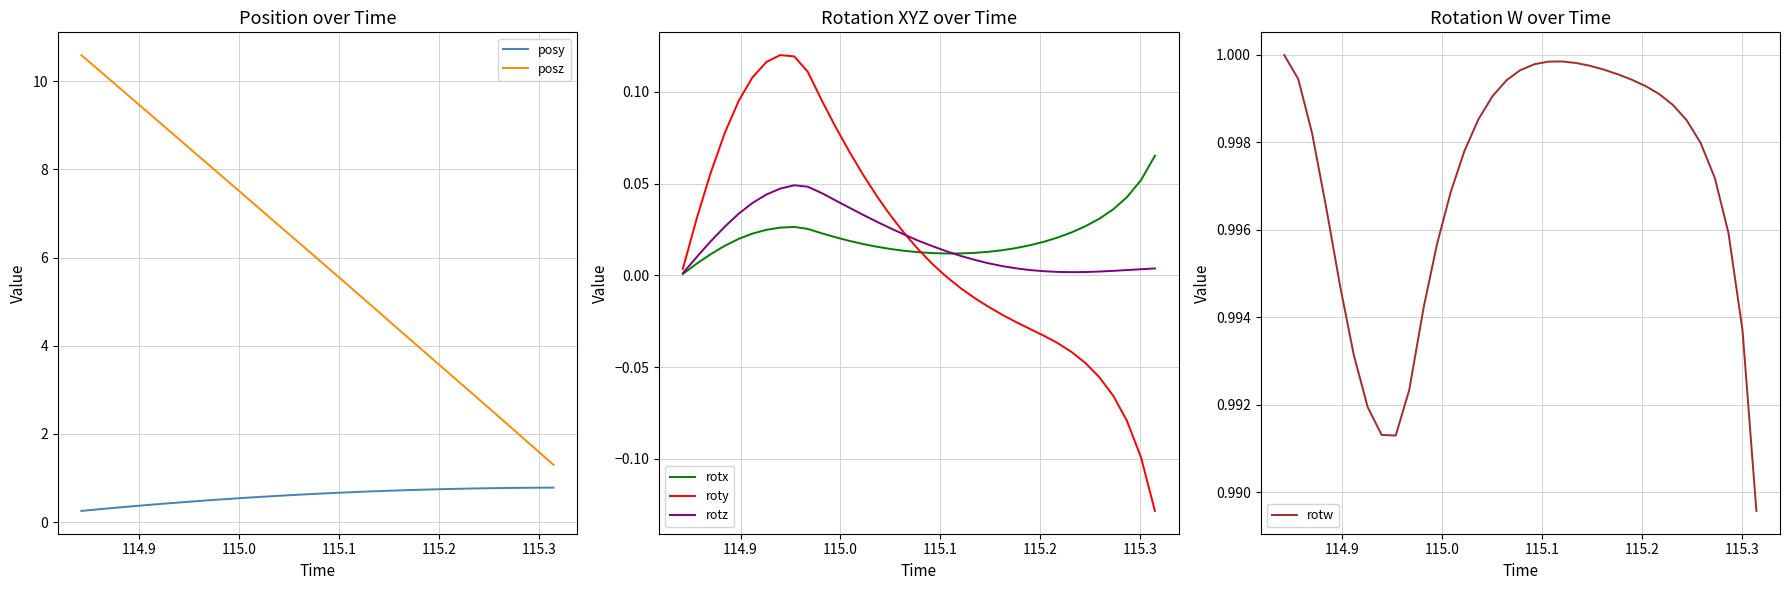

True or false: posz and posy intersect in this chart.

False